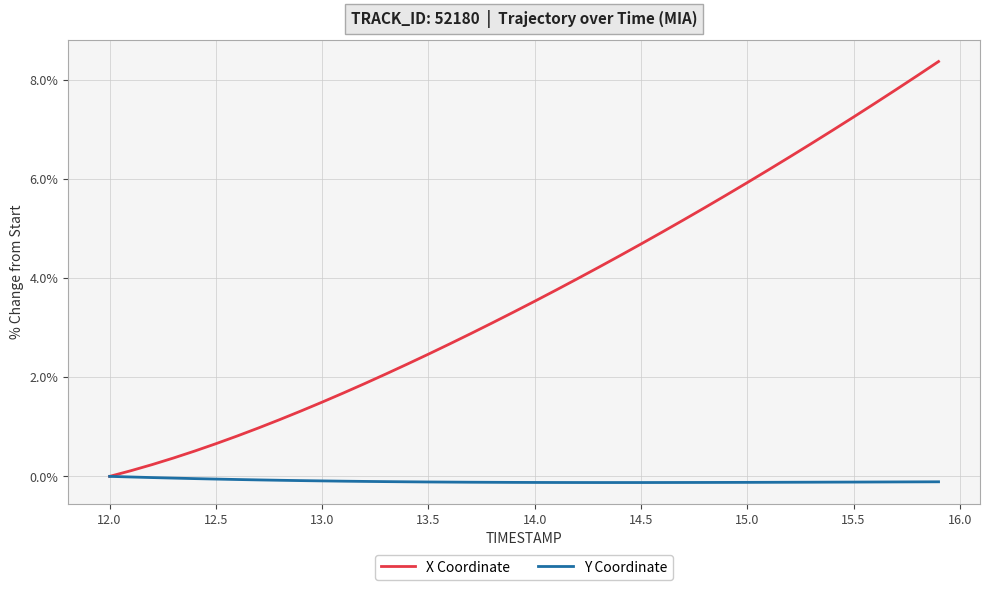

Does the chart display data point markers on the line(s)?

No